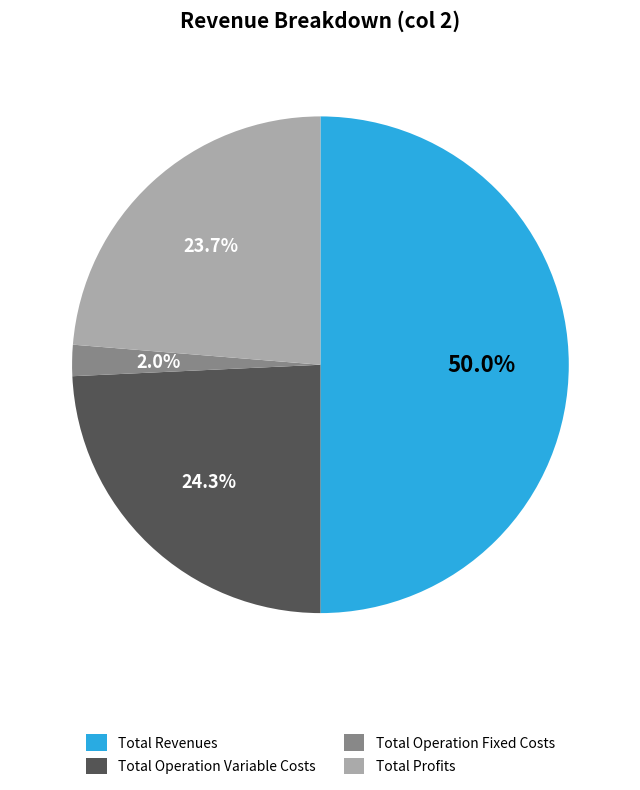

To the nearest percent, what portion does Total Operation Fixed Costs represent?

2%